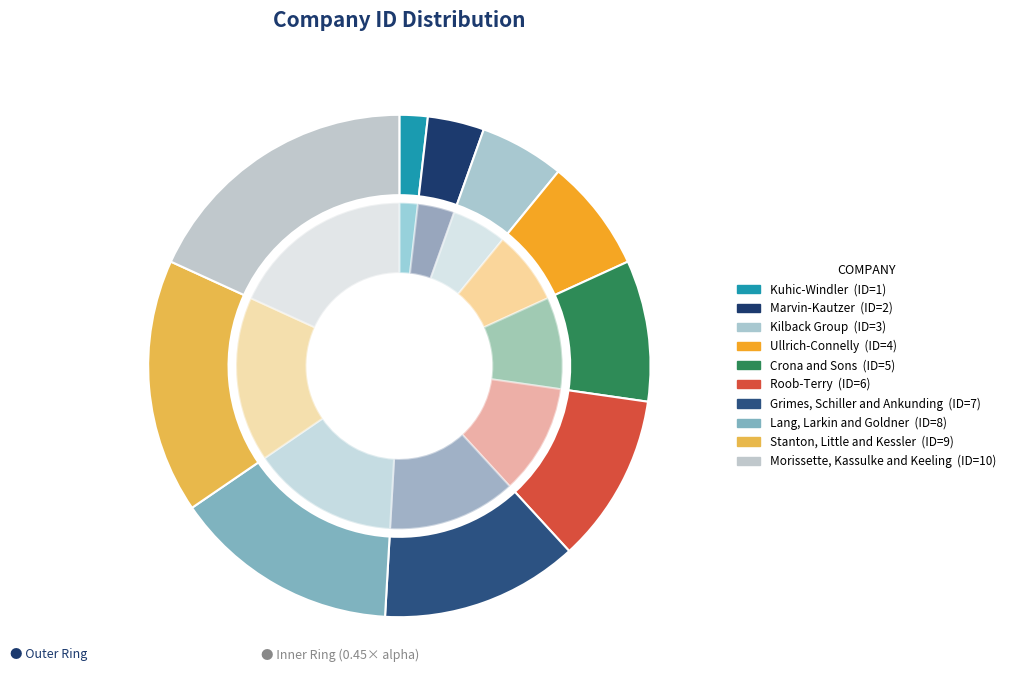

Count the number of slices in the pie.

10